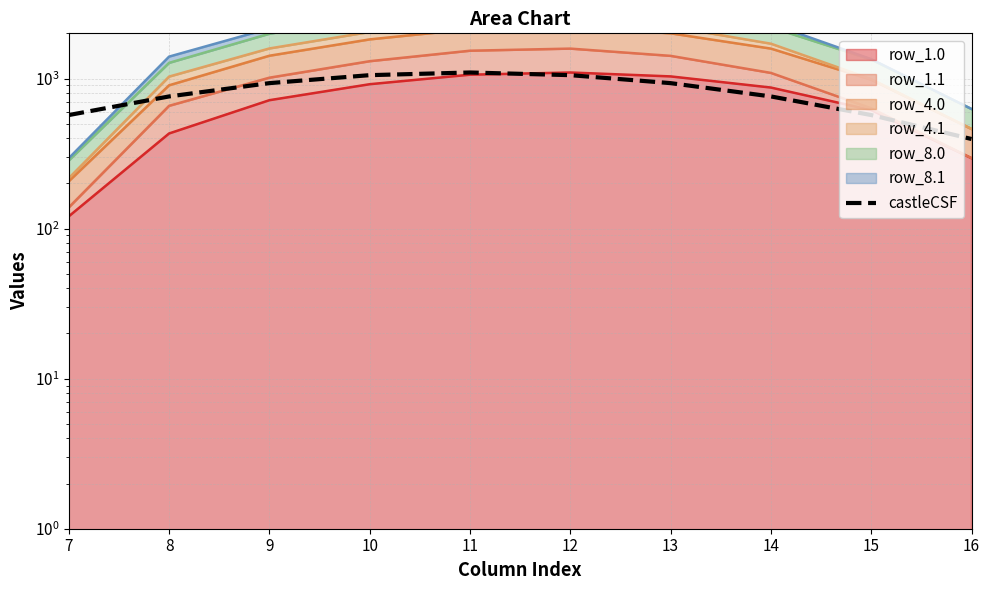

Count the number of values greater than 931.

5